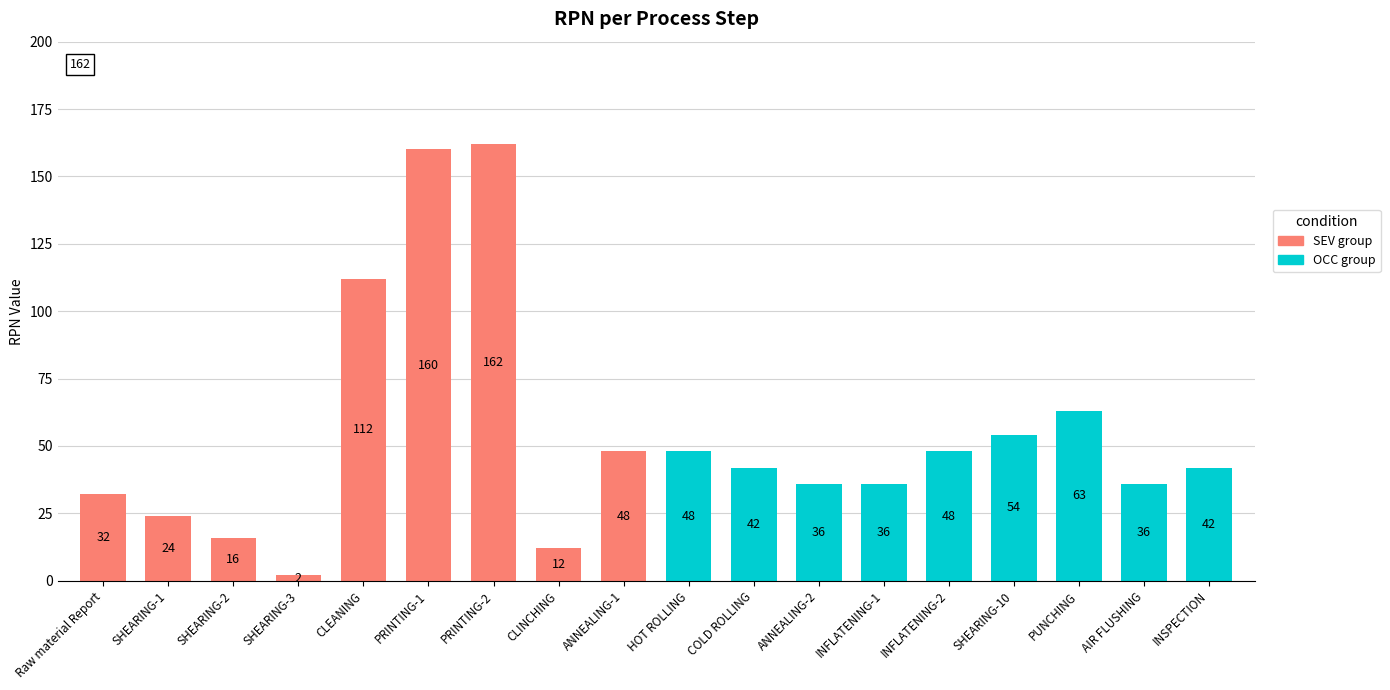

Rank the categories by SEV group value from highest to lowest.

PRINTING-2, PRINTING-1, CLEANING, ANNEALING-1, Raw material Report, SHEARING-1, SHEARING-2, CLINCHING, SHEARING-3